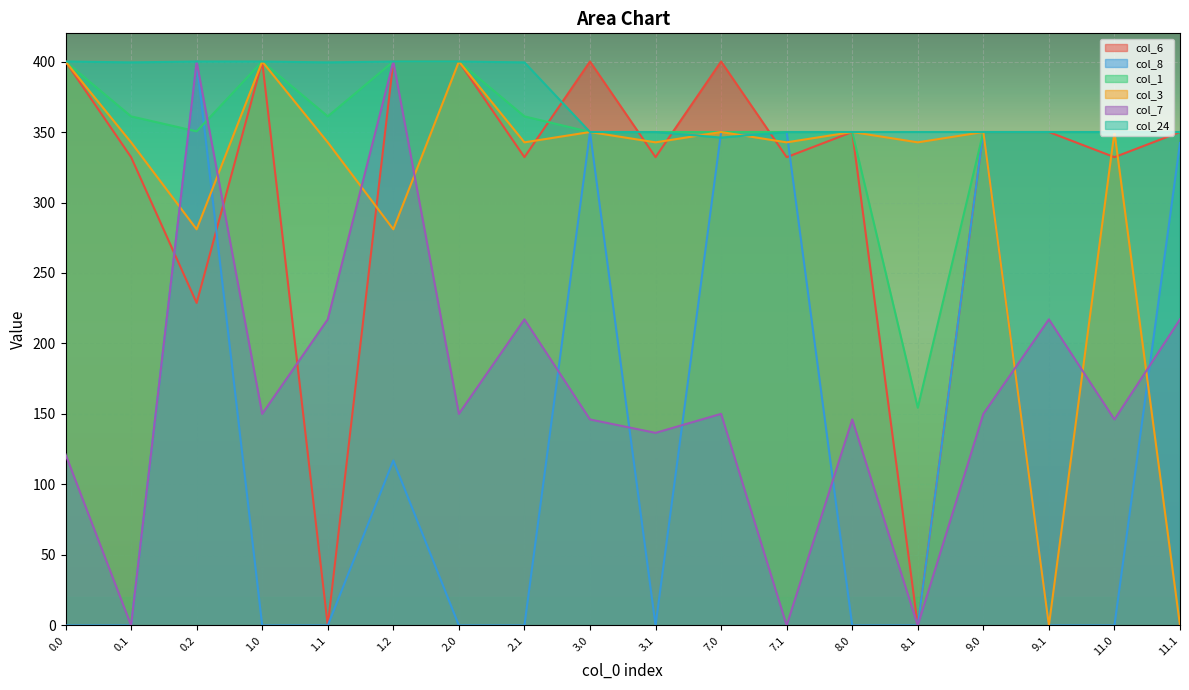

What is the difference between the col_1 values at 11.1 and 0.2?

0.5